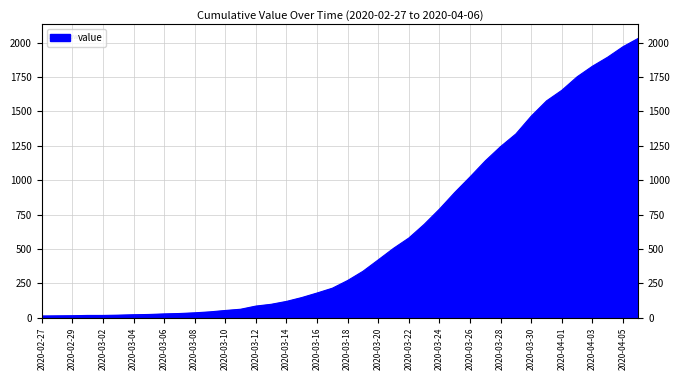

What is the average value?

616